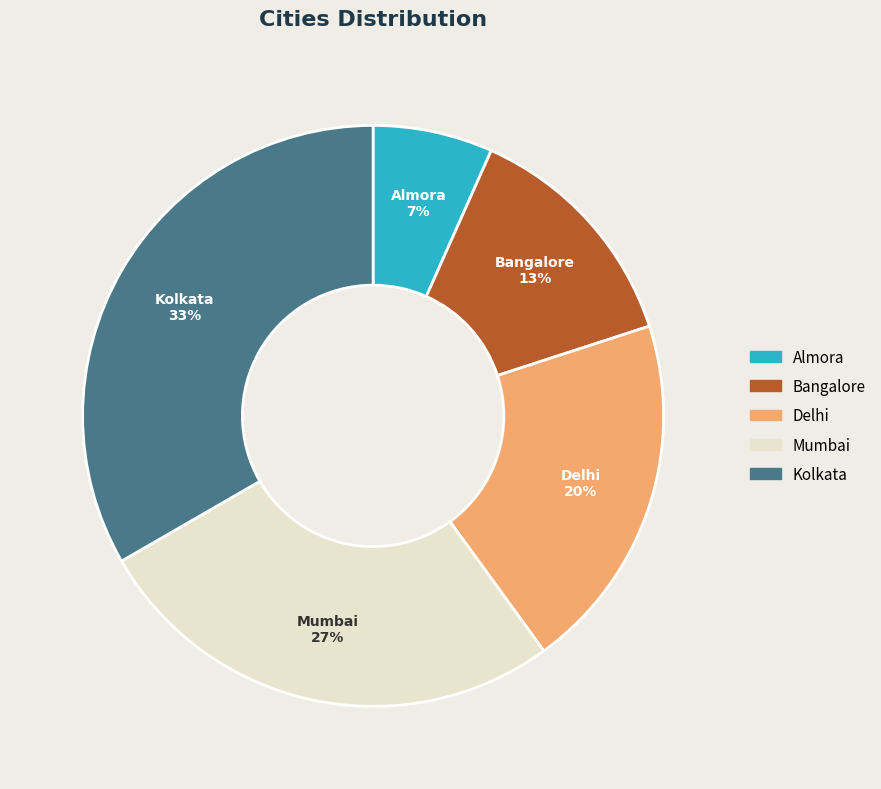

Is it true that Delhi is 14% of the pie?

False